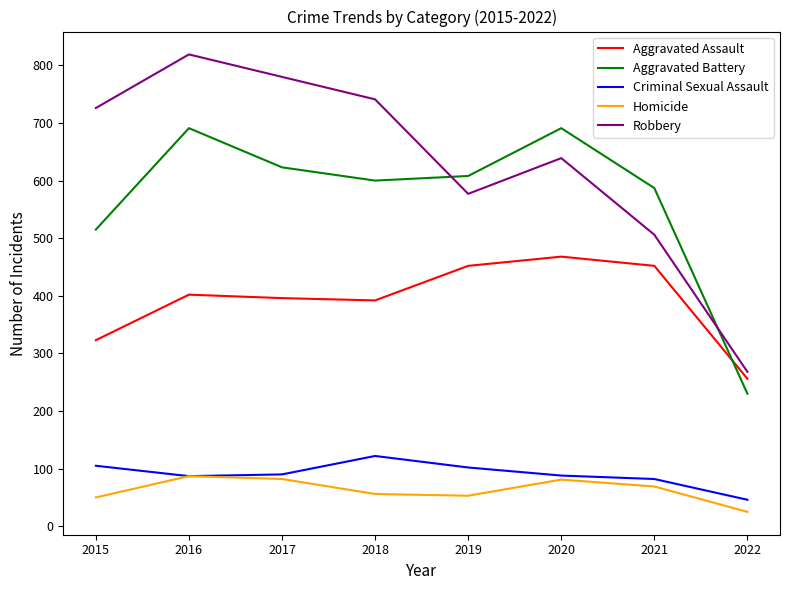

How many lines are shown in the chart?

5